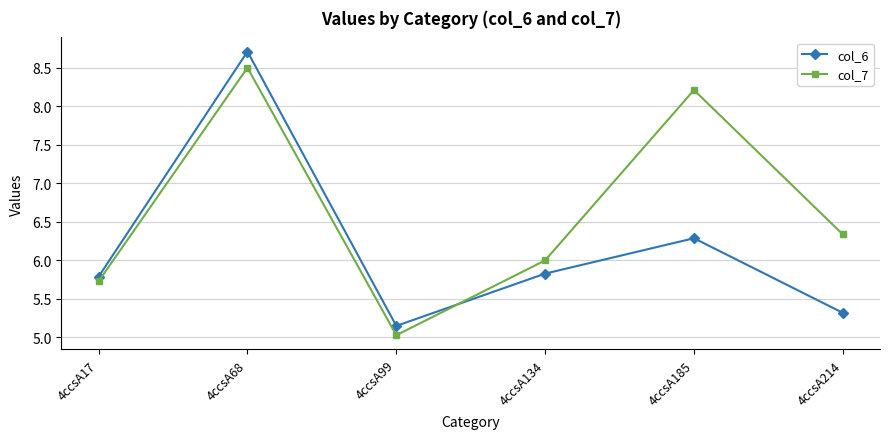

List the series in order of their overall mean, lowest first.

col_6, col_7